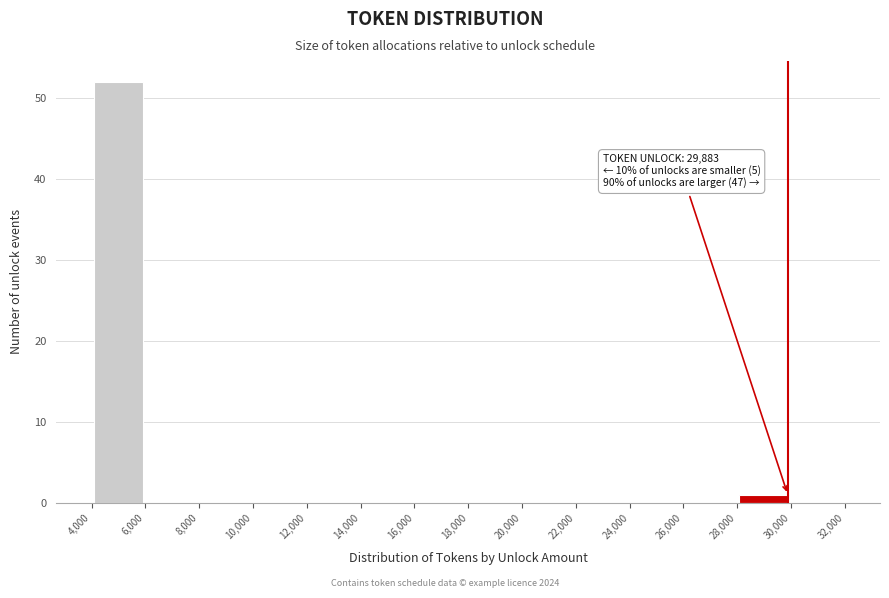

Which range on the x-axis has the tallest bar?

4,000 to 6,000